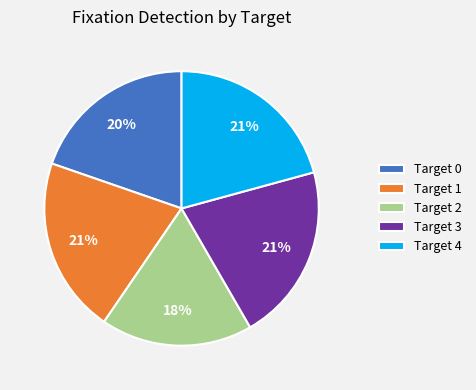

Combined, do Target 4 and Target 3 account for over 50%?

No